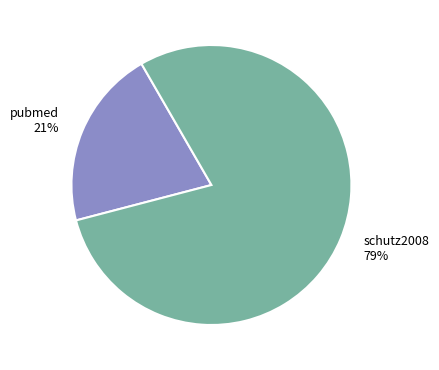

To the nearest percent, what portion does pubmed represent?

21%